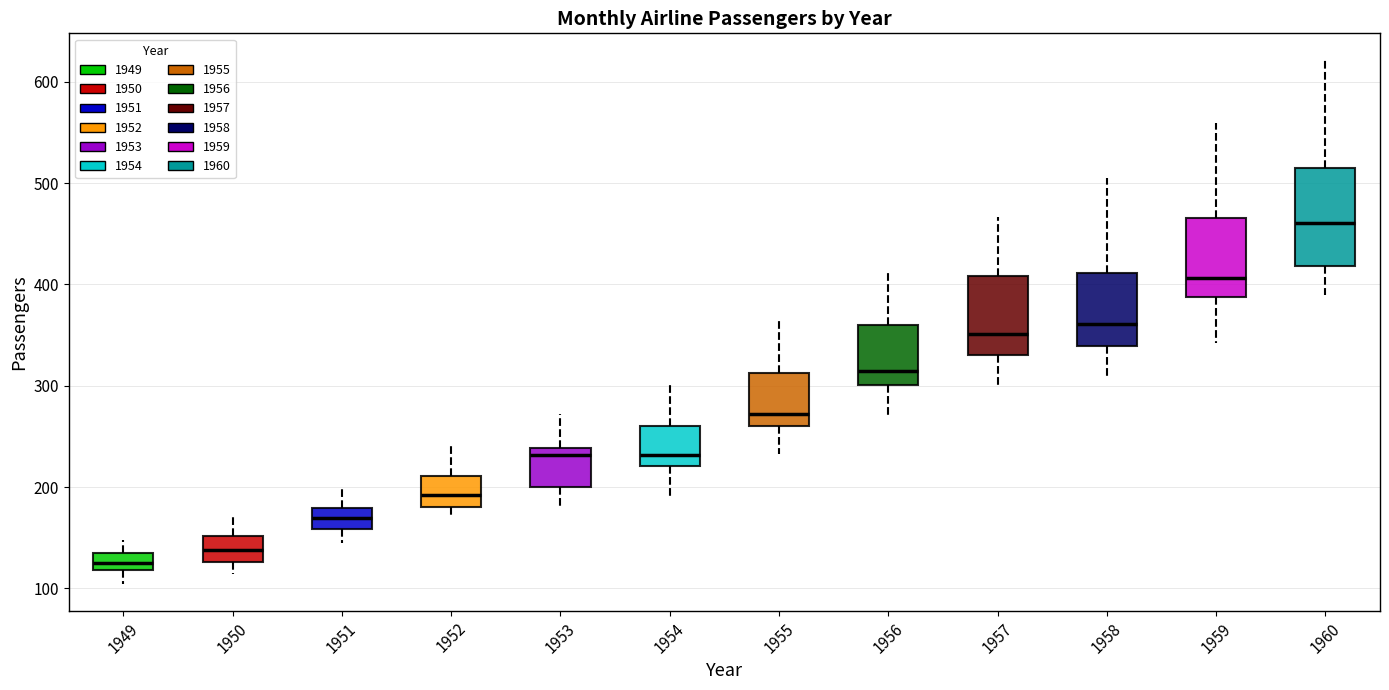

Where does the lower whisker of the box at x = 1956 end on the y-axis? The values are not printed on the chart, so give them approximately, as read against the axis.

270